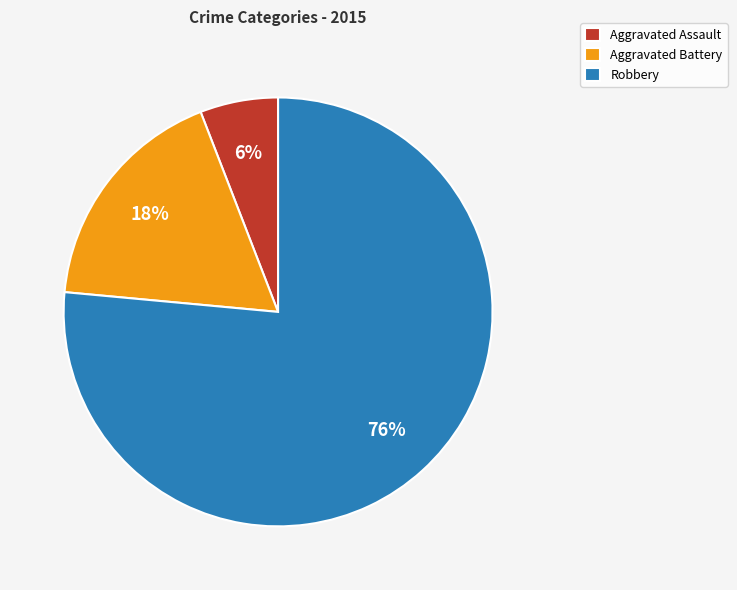

To the nearest percent, what portion does Robbery represent?

76%